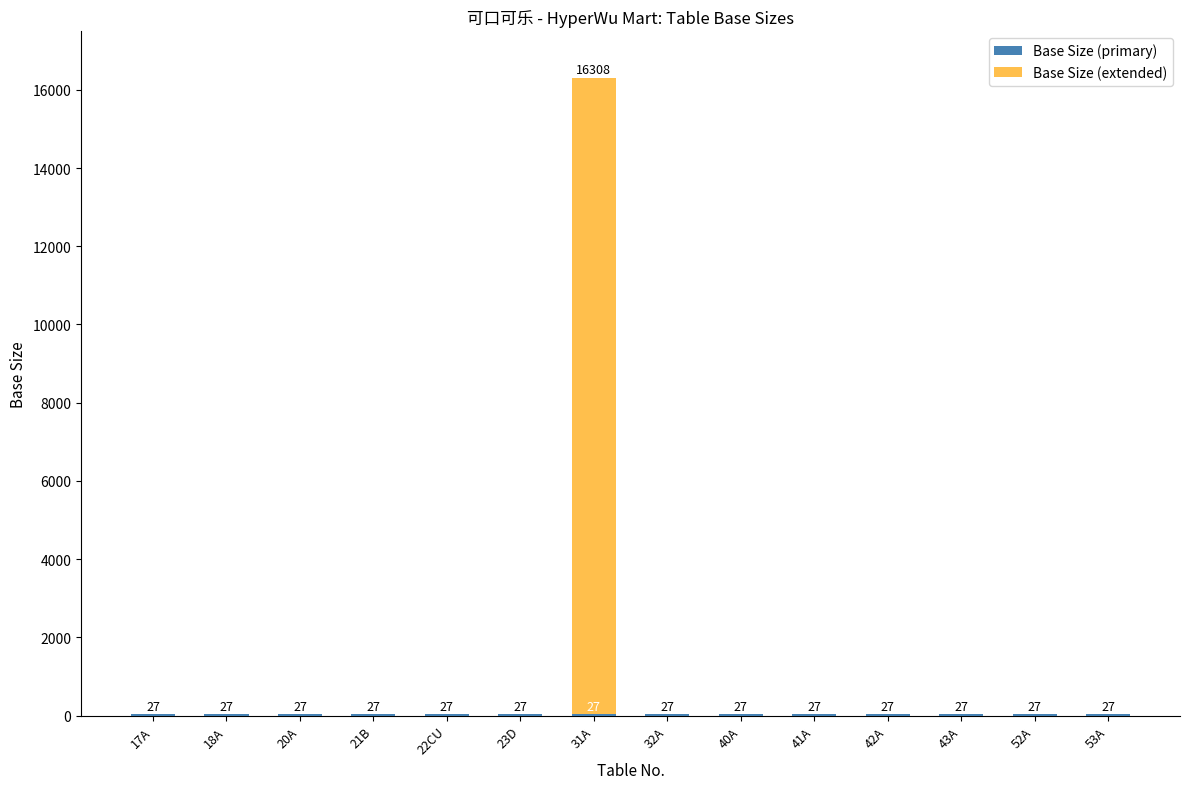

Is the value of Base Size (primary) at 52A greater than the value of Base Size (extended) at 23D?

No